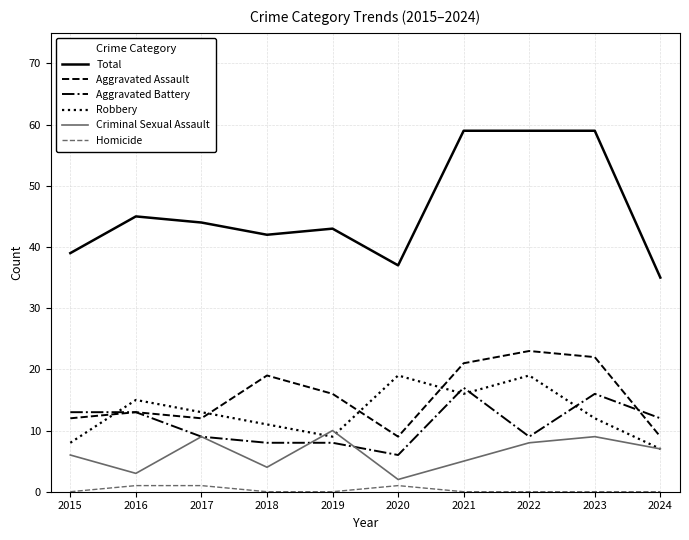

What is the average value of the Aggravated Battery series?

11